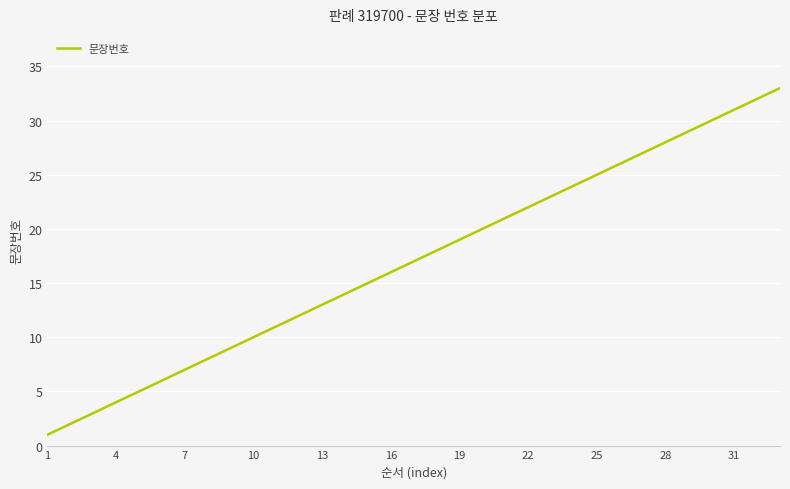

What is the sum of all values?

561